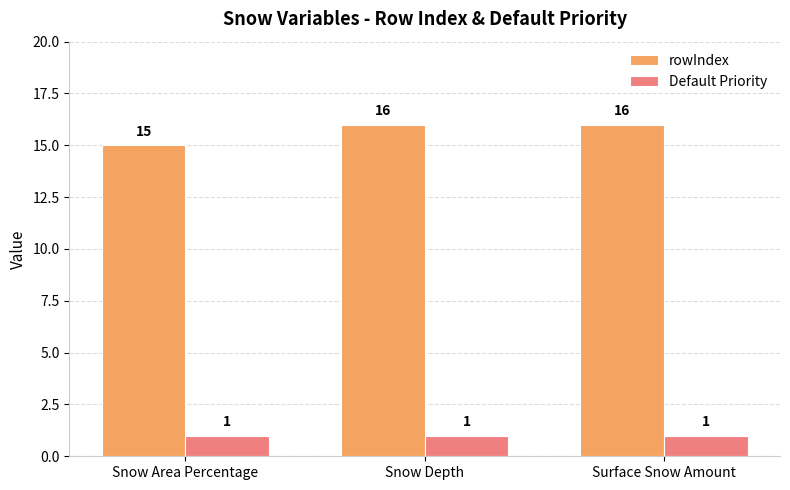

How many groups of bars are there?

3